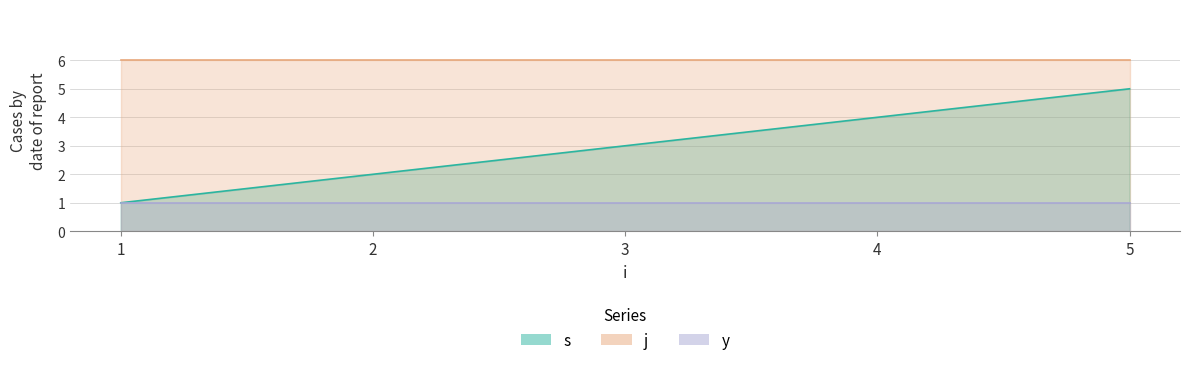

True or false: y and j intersect in this chart.

False